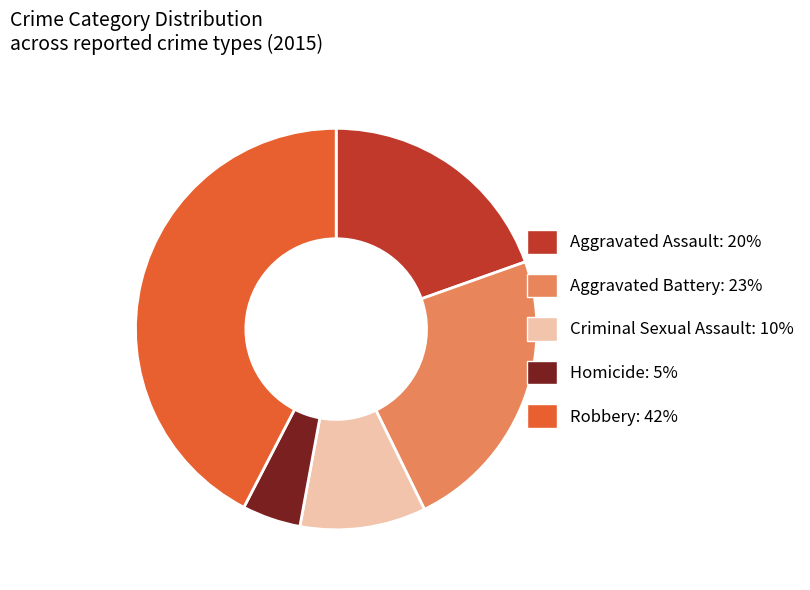

Does Robbery: 42% represent more than half of the total?

No